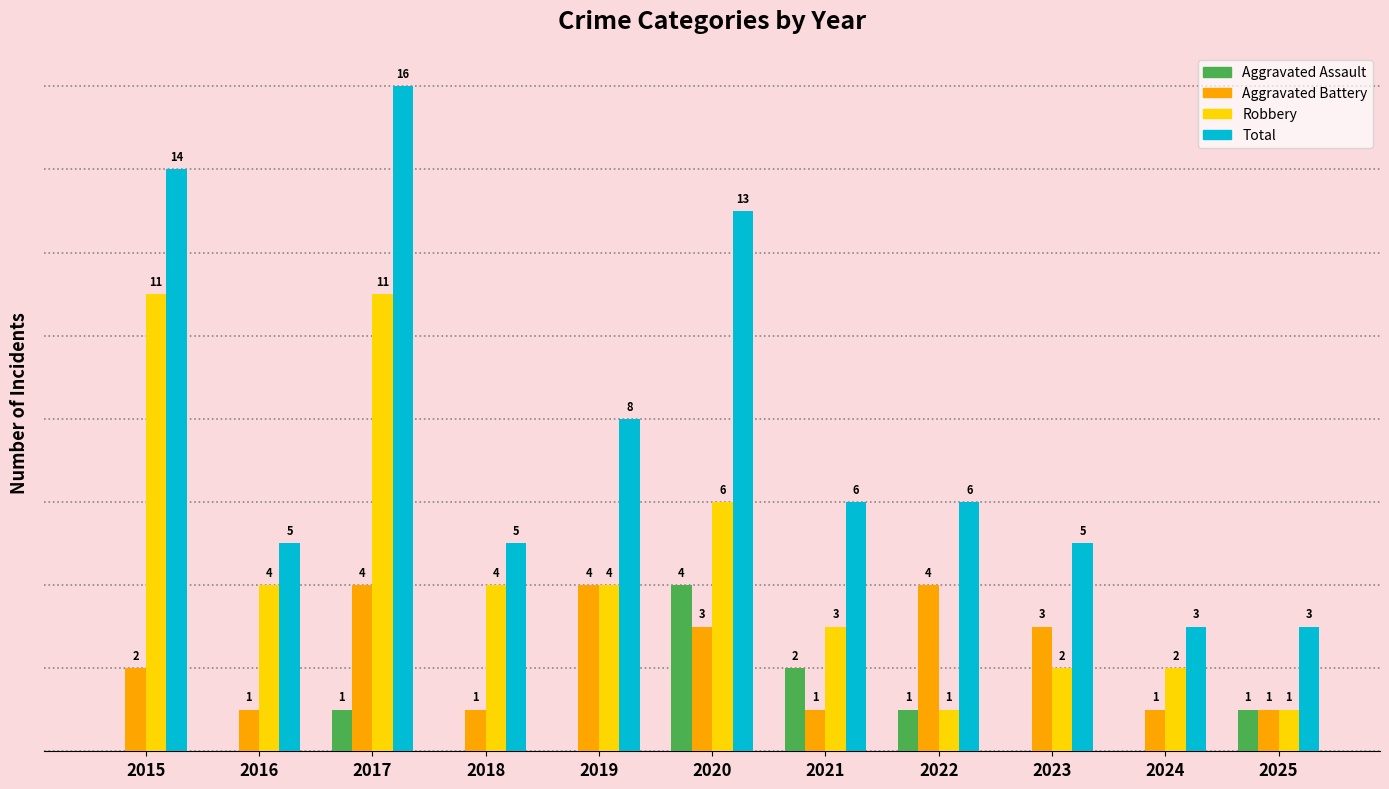

Which series changed the most between 2017 and 2018?

Total